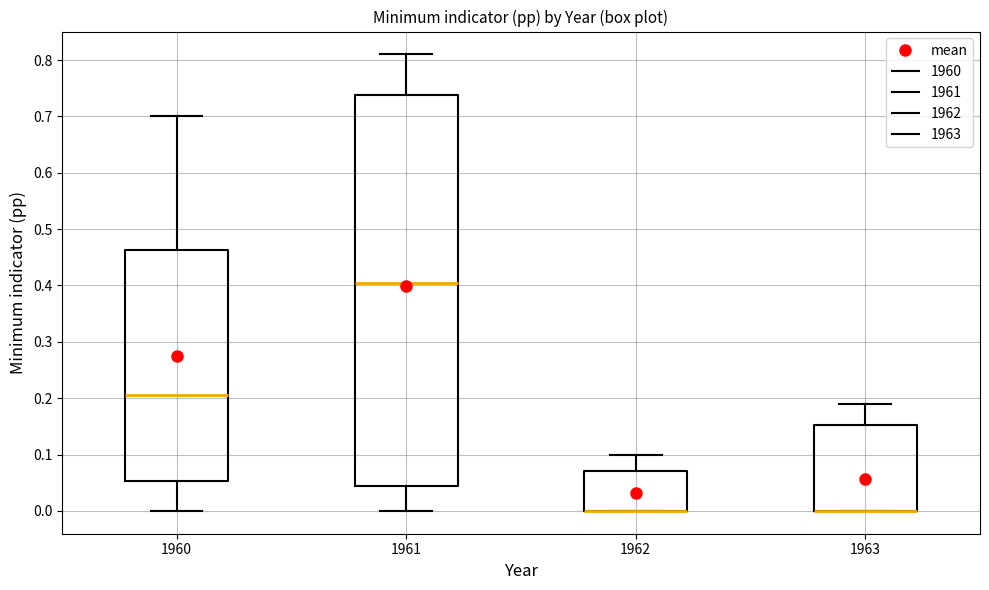

Reading left to right, transcribe this box plot: for each box, give where its median line is, the range the box spans, and where its two whiskers end, as read against the y-axis. The values are not printed on the chart, so give them approximately, as read against the axis.

1960: median 0.21, box 0.05 to 0.46, whiskers 0.00 to 0.70
1961: median 0.41, box 0.05 to 0.74, whiskers 0.00 to 0.81
1962: median 0.00 (drawn on the box's lower edge), box 0.00 to 0.07, whiskers 0.00 to 0.10
1963: median 0.00 (drawn on the box's lower edge), box 0.00 to 0.15, whiskers 0.00 to 0.19